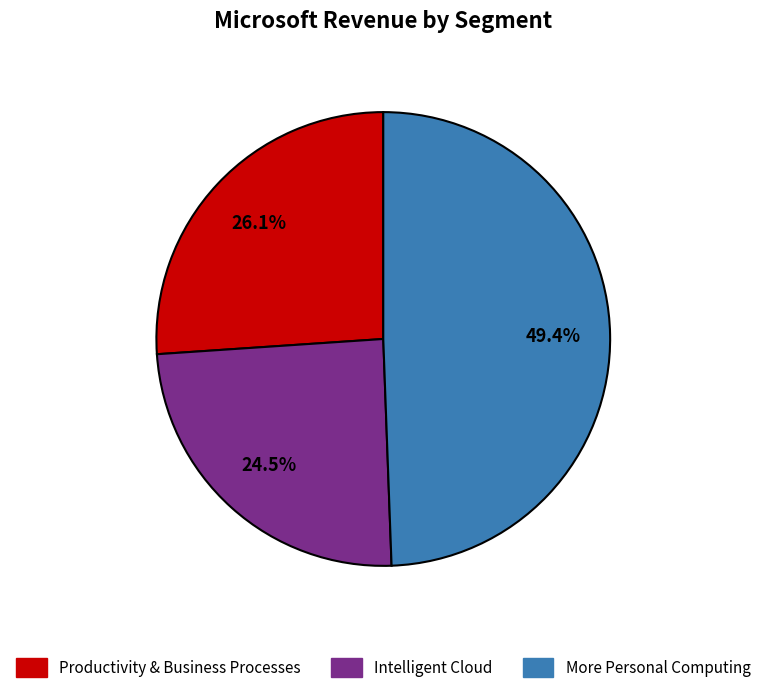

What percentage do Productivity & Business Processes and Intelligent Cloud together represent?

50.6%